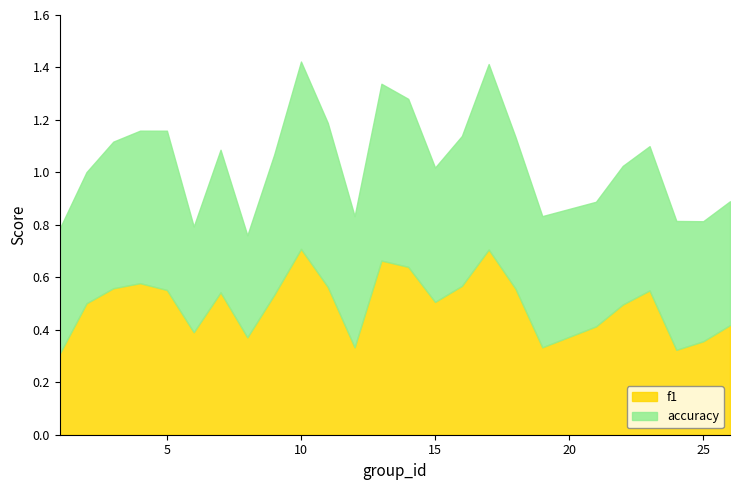

Which series changed the most between 5 and 15?

accuracy